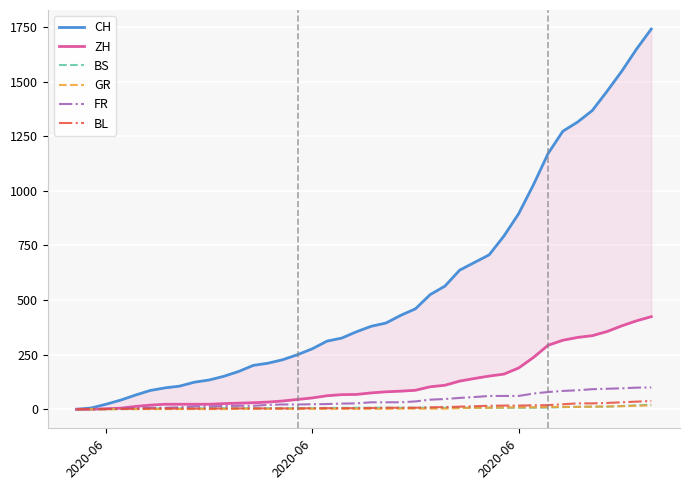

How many values in the BS series exceed 7?

8